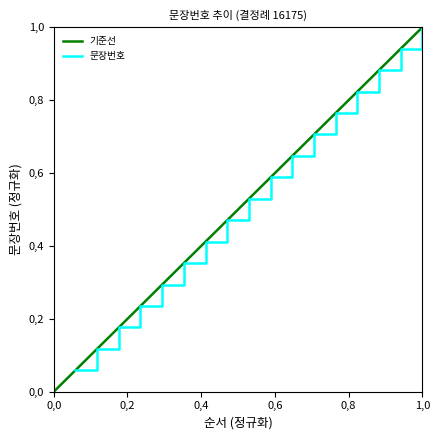

Rank the categories by value from highest to lowest.

17, 16, 15, 14, 13, 12, 11, 10, 9, 8, 7, 6, 5, 4, 3, 2, 1